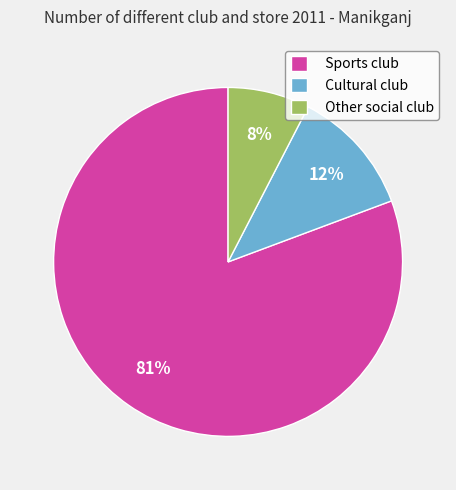

Is the sum of Cultural club and Other social club greater than half?

No